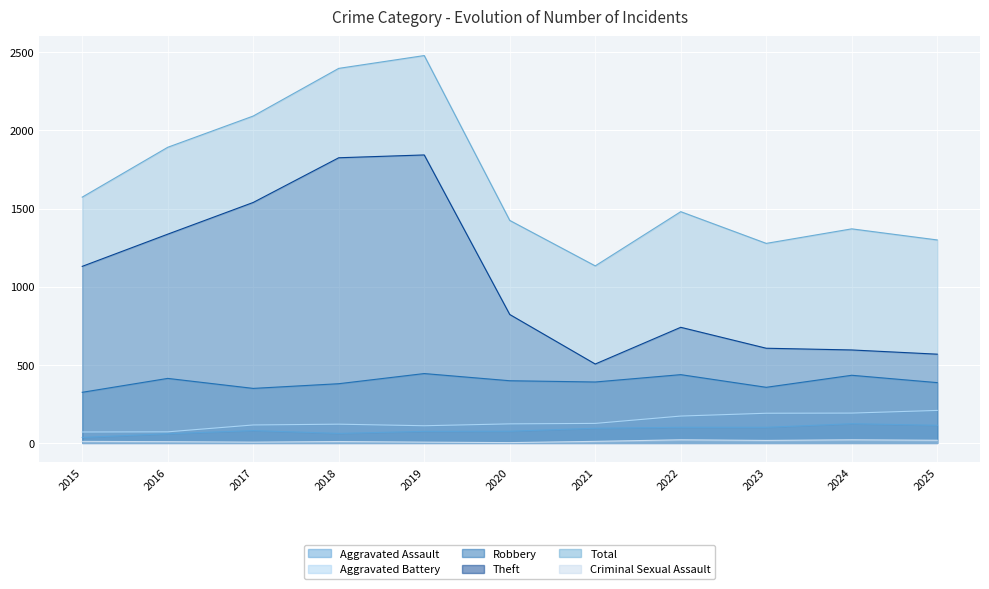

What are all the series names shown in the legend?

Aggravated Assault, Aggravated Battery, Robbery, Theft, Total, Criminal Sexual Assault